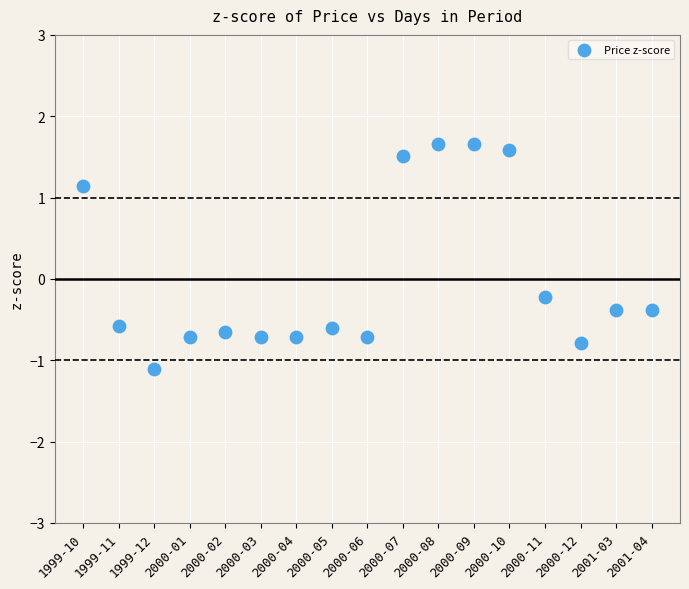

What is the range of Y values (max minus min)?

2.8